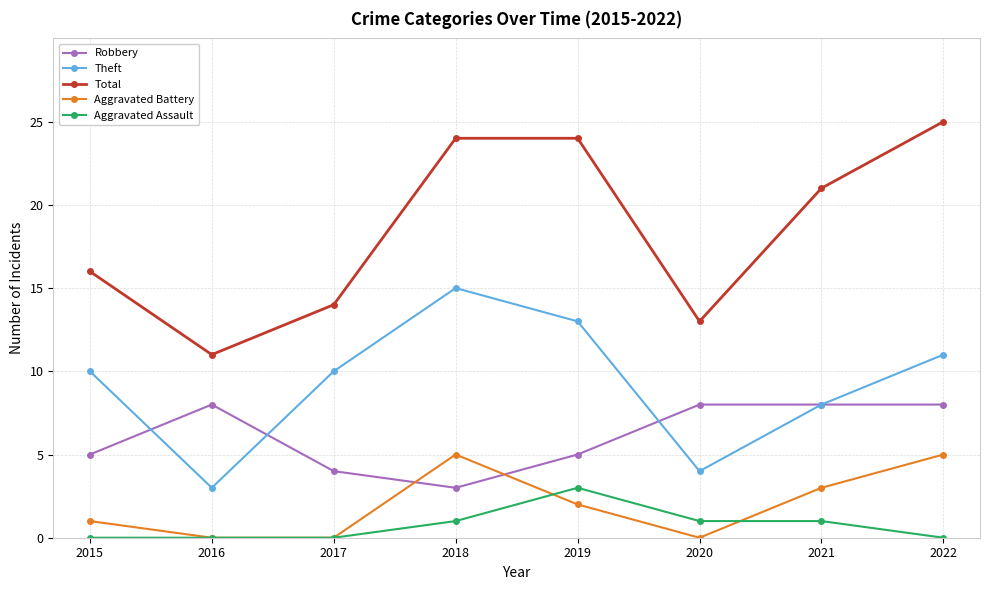

True or false: Robbery has a value of 3 at 2015.

False